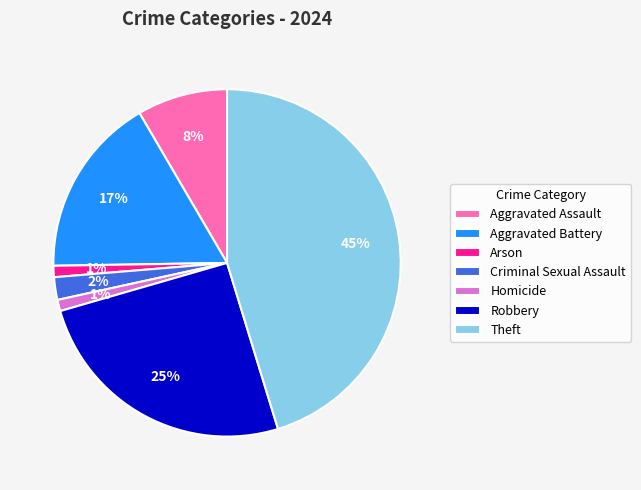

What is the ratio of the value at Homicide to the value at Criminal Sexual Assault?

0.5